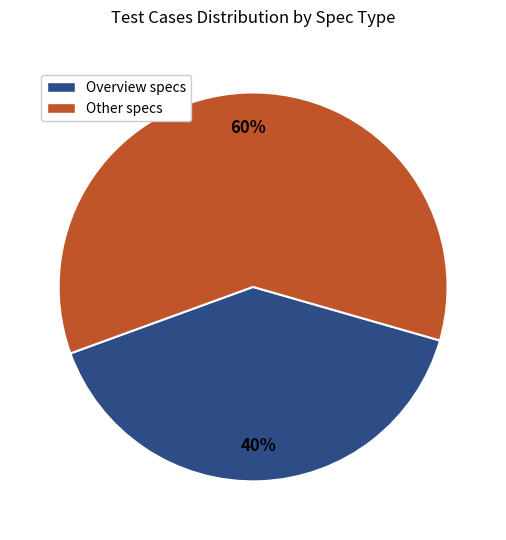

How many slices are in this pie chart?

2